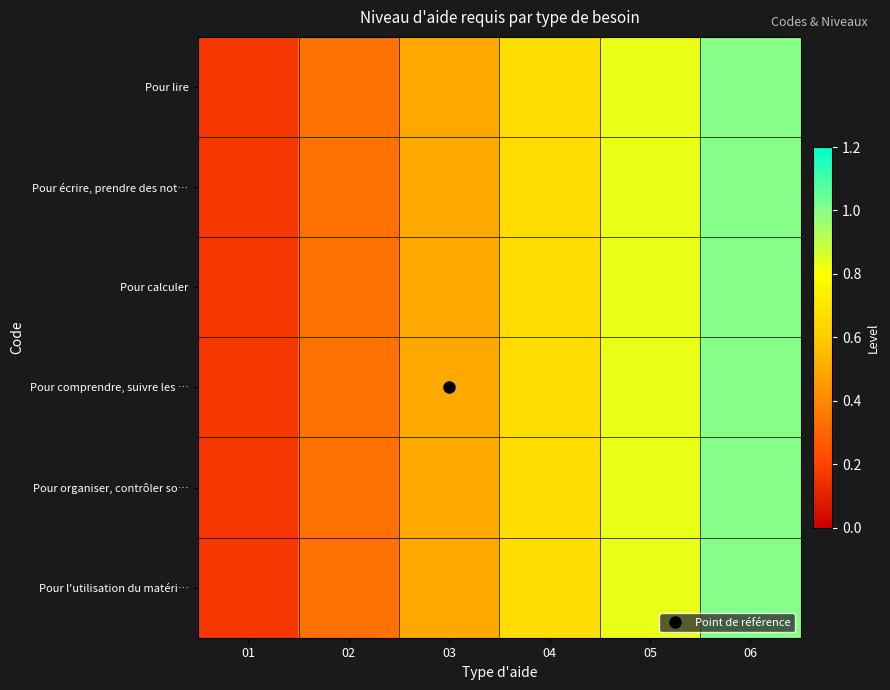

Which series has the widest spread of values?

Pour lire